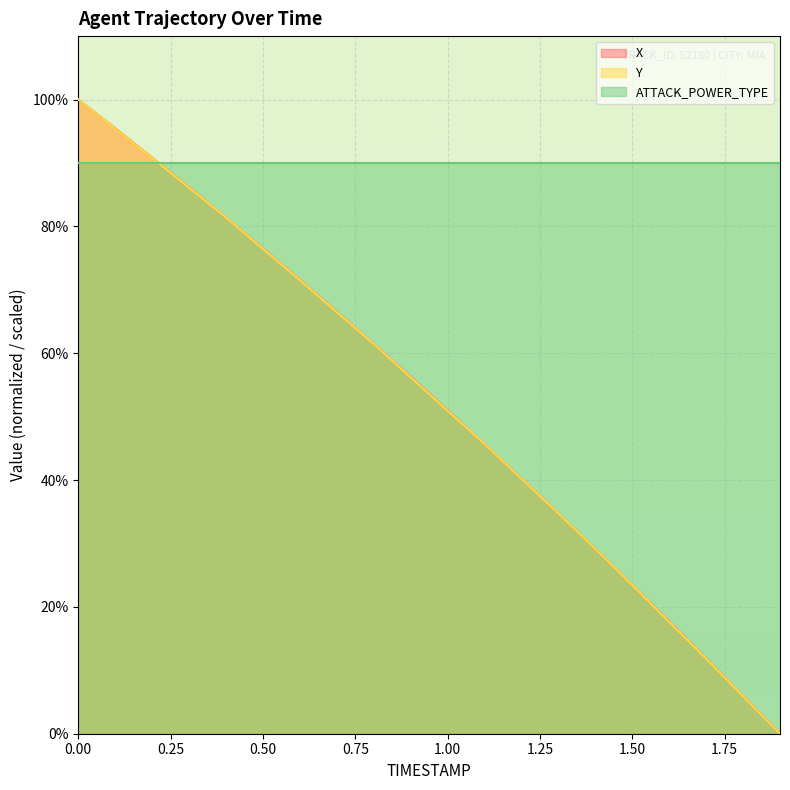

True or false: Y has more than 0 interior local peaks.

False